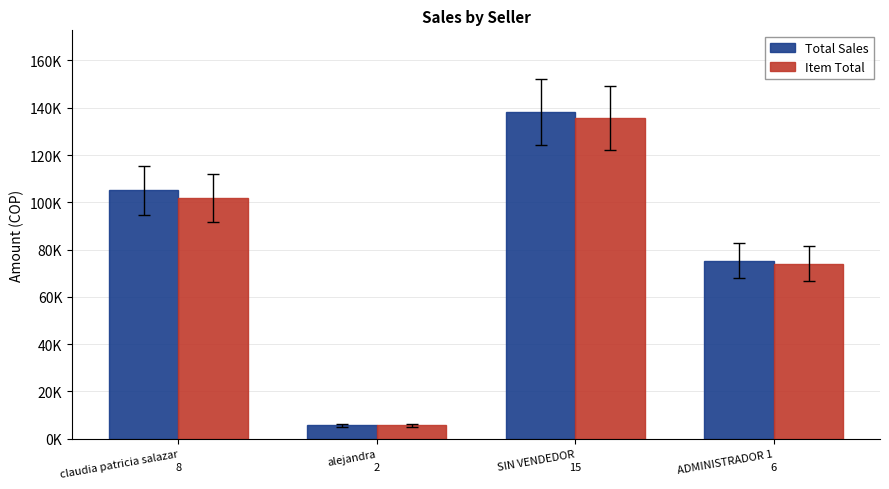

What are all the series names shown in the legend?

Total Sales, Item Total